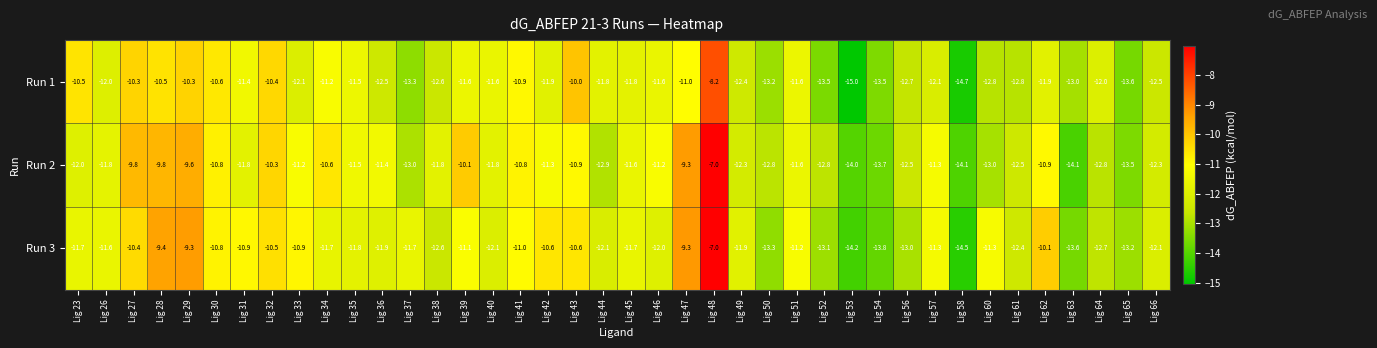

Rank the series by their average value, from highest to lowest.

Run 3, Run 2, Run 1